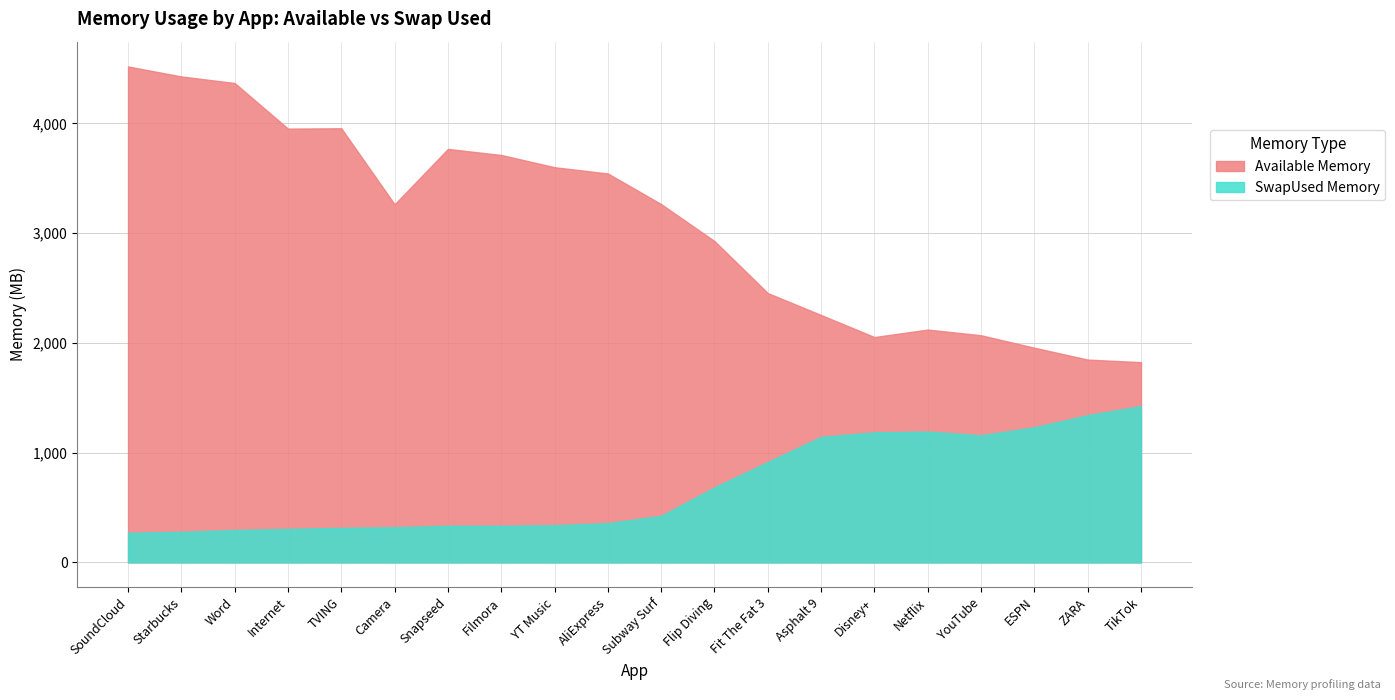

What is the value of the SwapUsed Memory point at the 16th from the left?

1191.8